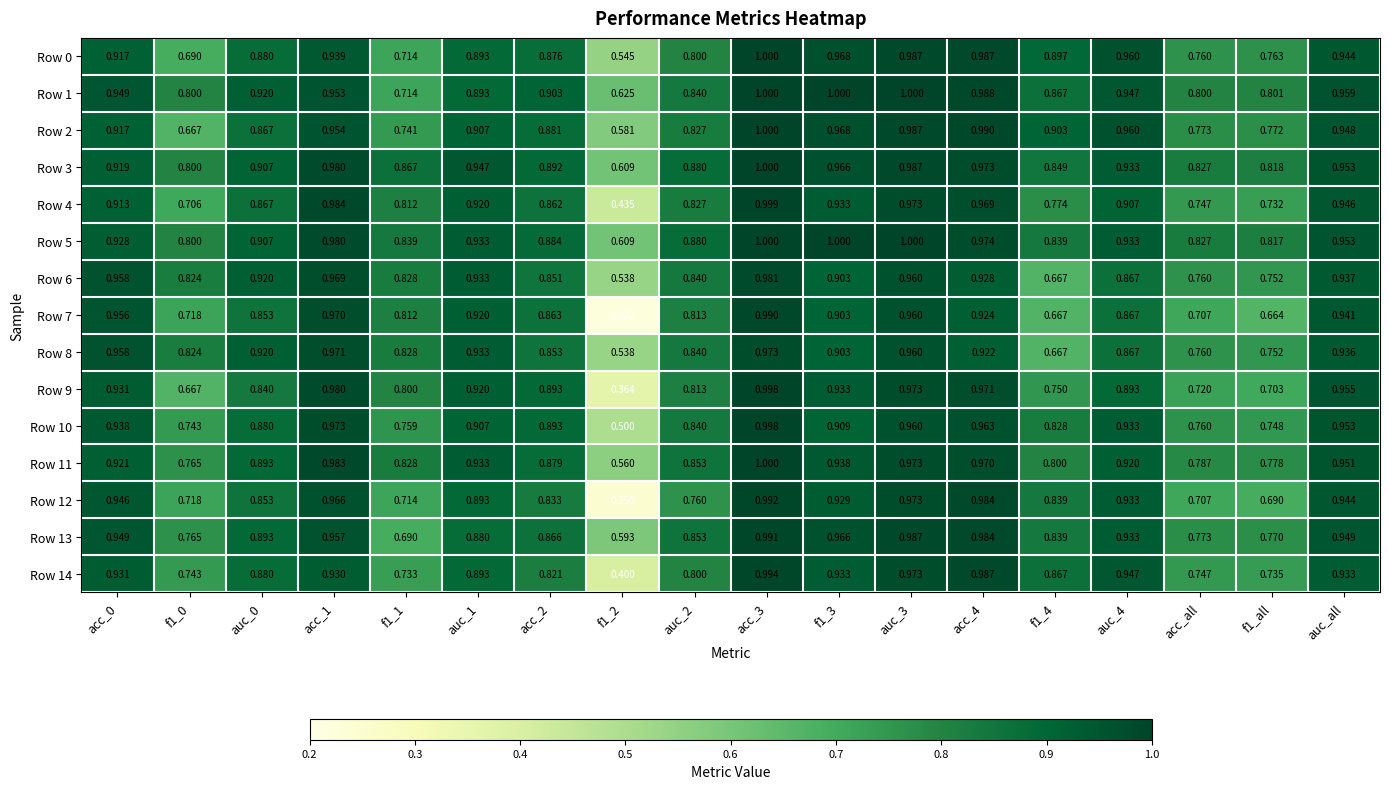

At how many categories does at least one series exceed 0?

18